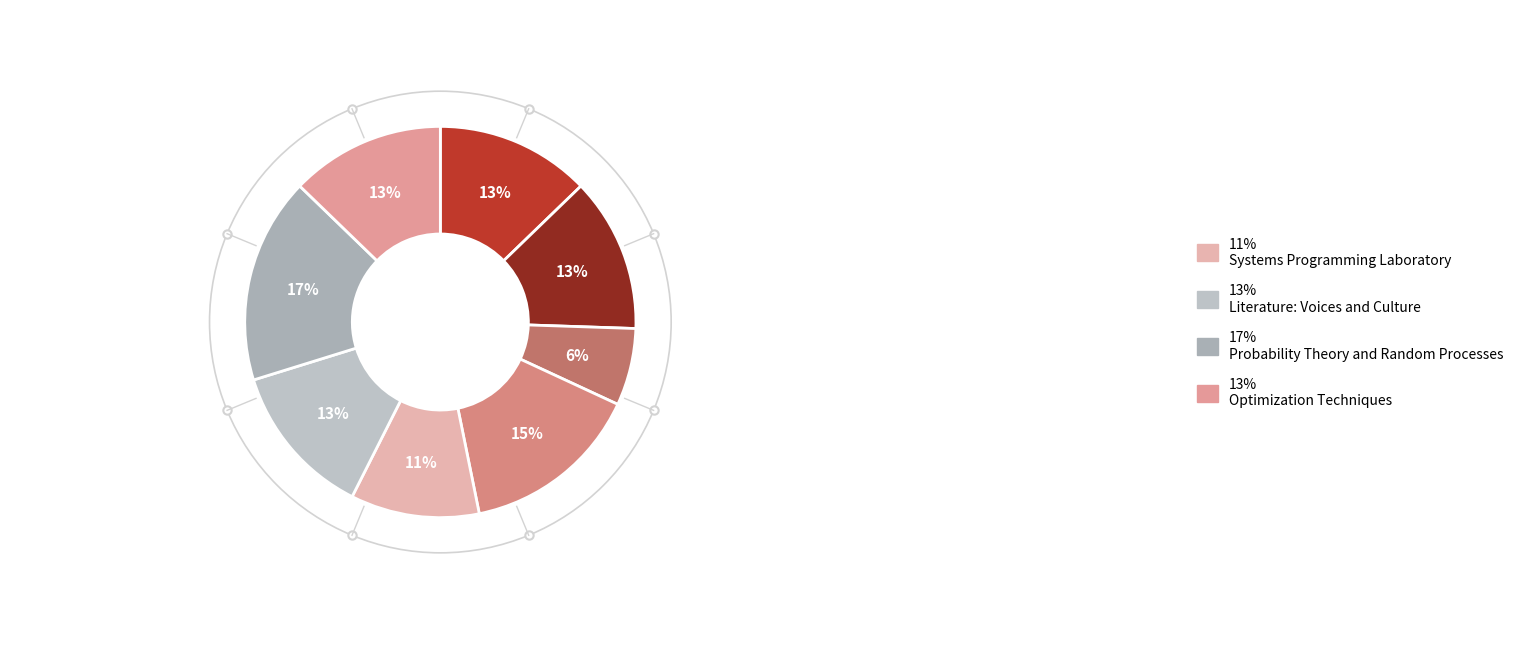

What is the smallest slice in the pie chart?

Hardware
Laboratory